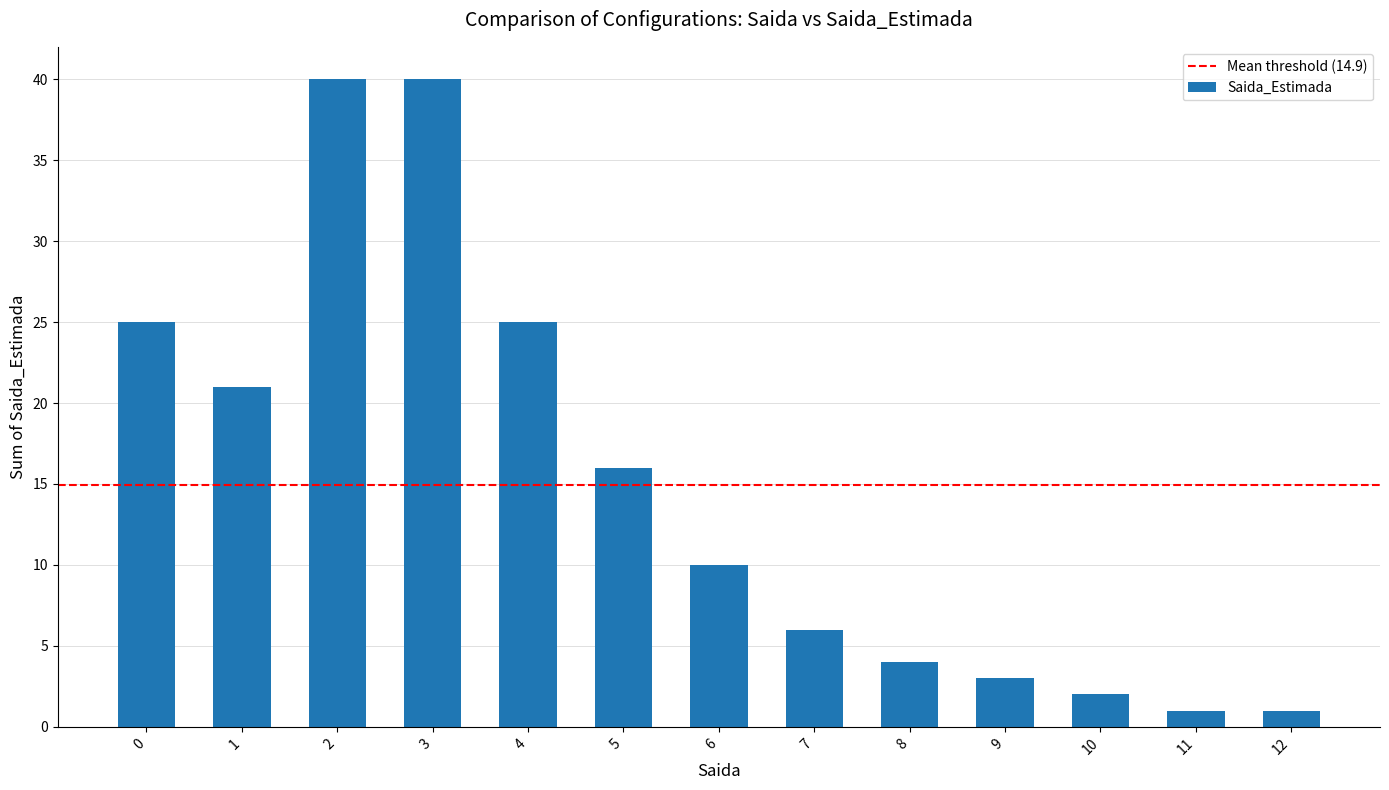

What is the value of the 10th bar from the left?

3